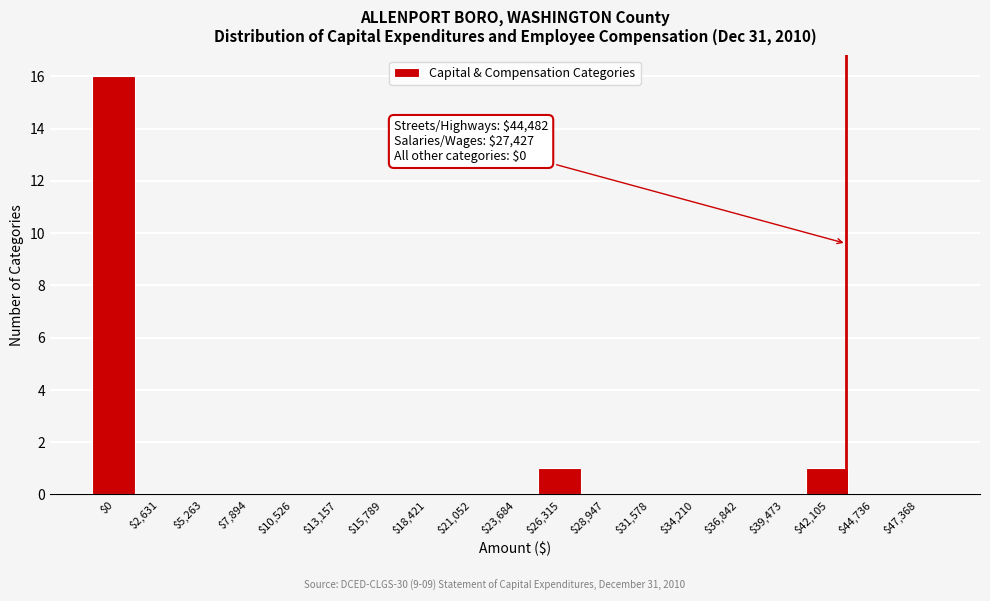

What is the greatest value displayed?

16